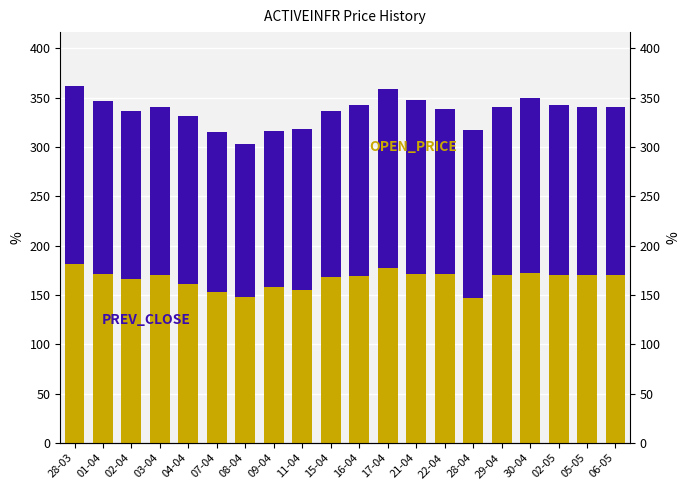

What is the label of the 1st bar from the left?

28-03